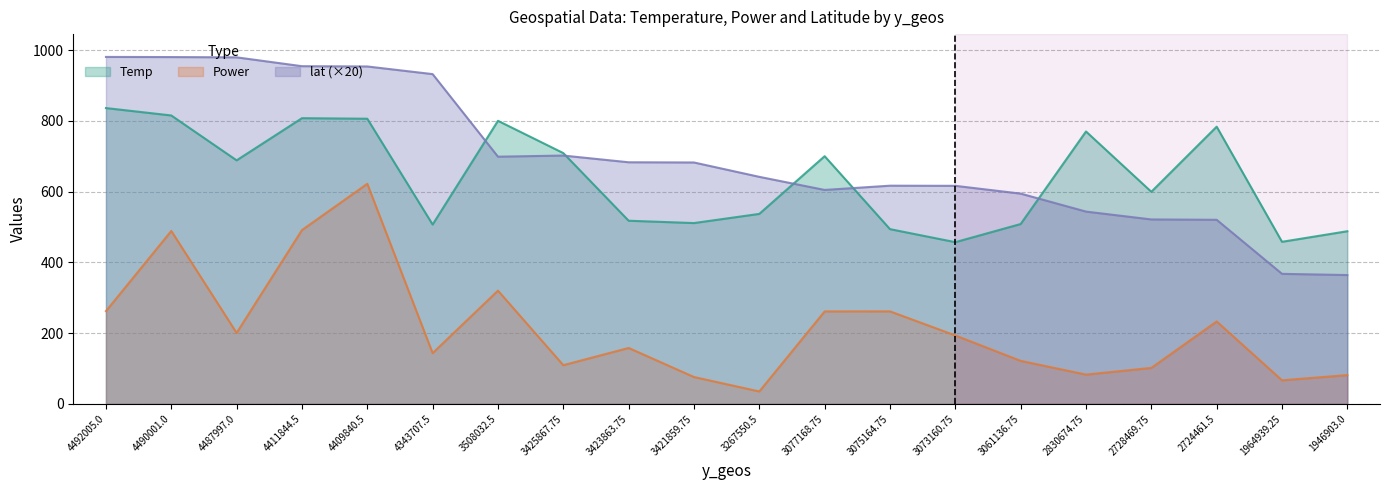

At 4487997.0, list the series in order from largest to smallest.

lat (×20), Temp, Power